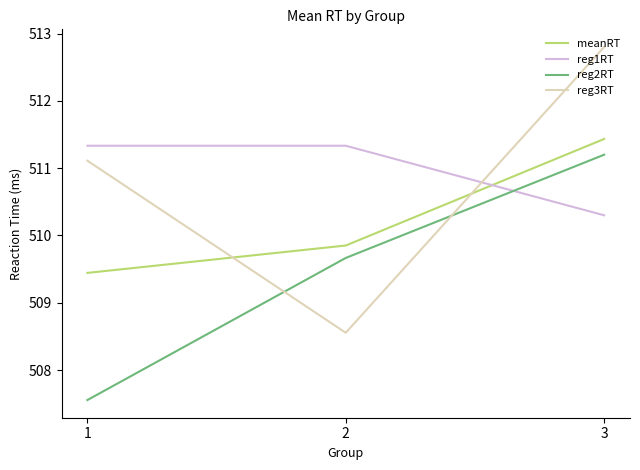

Rank the series by their maximum value, from lowest to highest.

reg2RT, reg1RT, meanRT, reg3RT